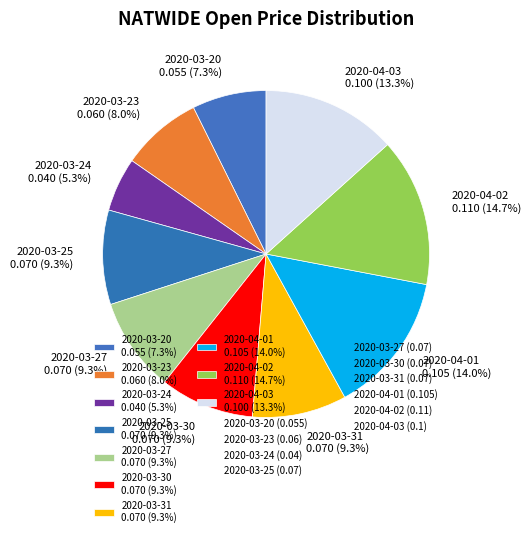

Does 2020-03-24 represent more than half of the total?

No